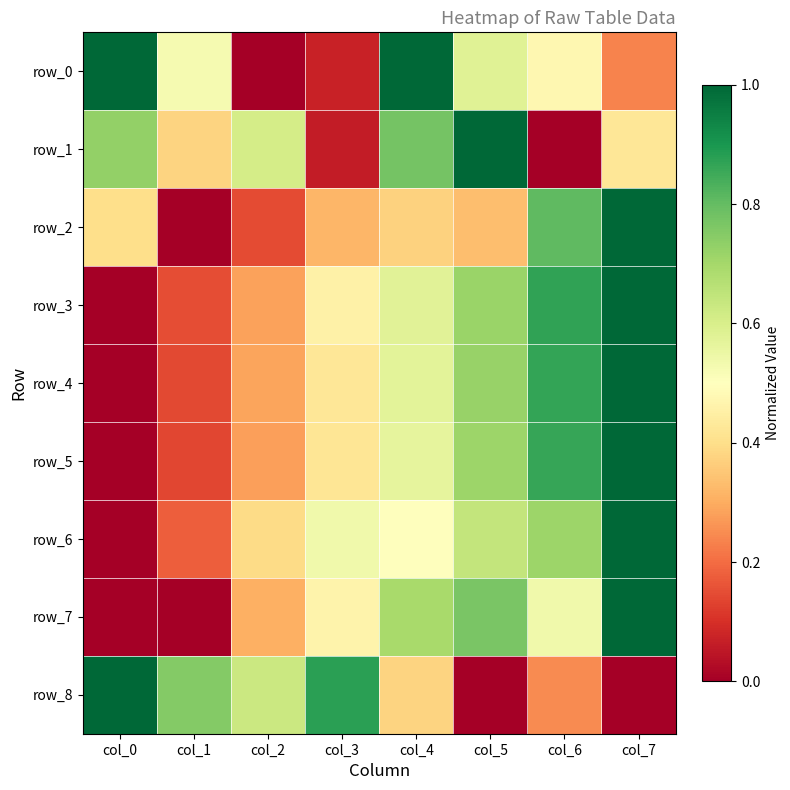

The row_5 series shows 0.9 at col_6. True or false?

True